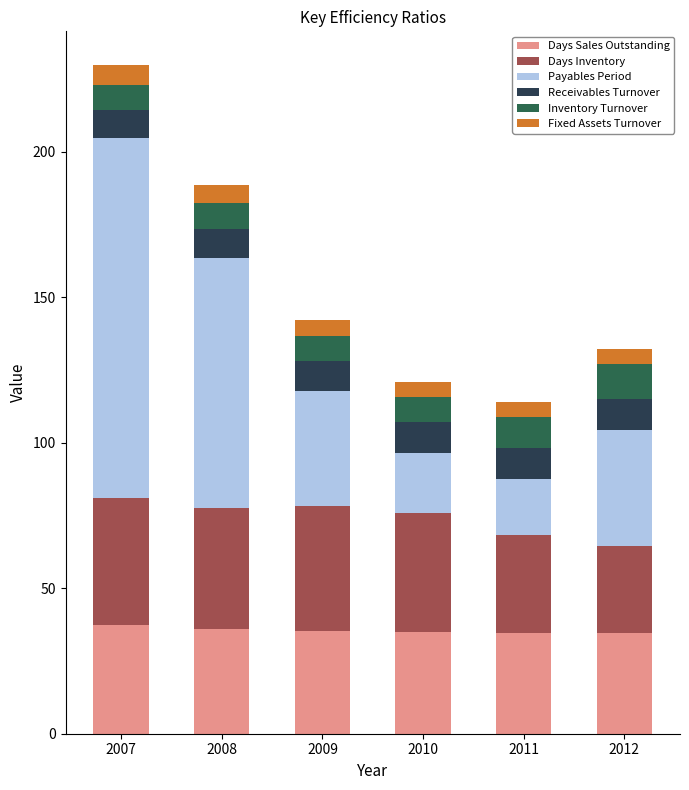

At which category is the sum across all series the highest?

2007